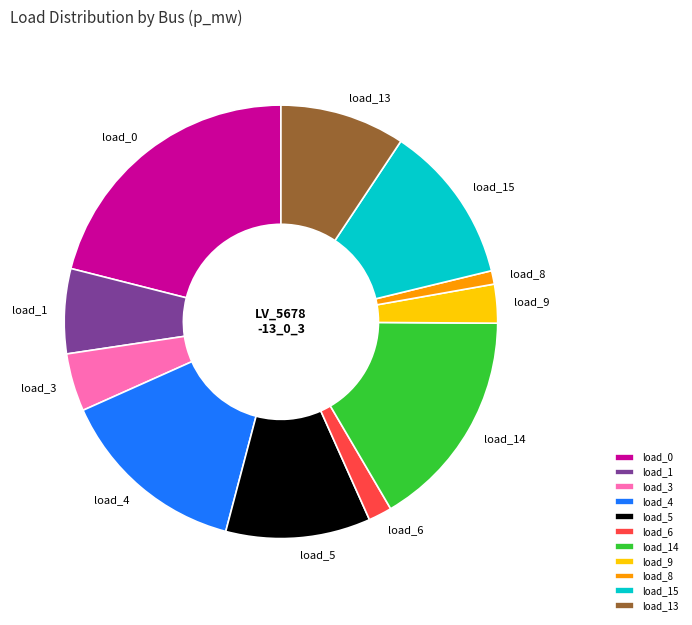

Which category has the smallest portion of the pie?

load_8